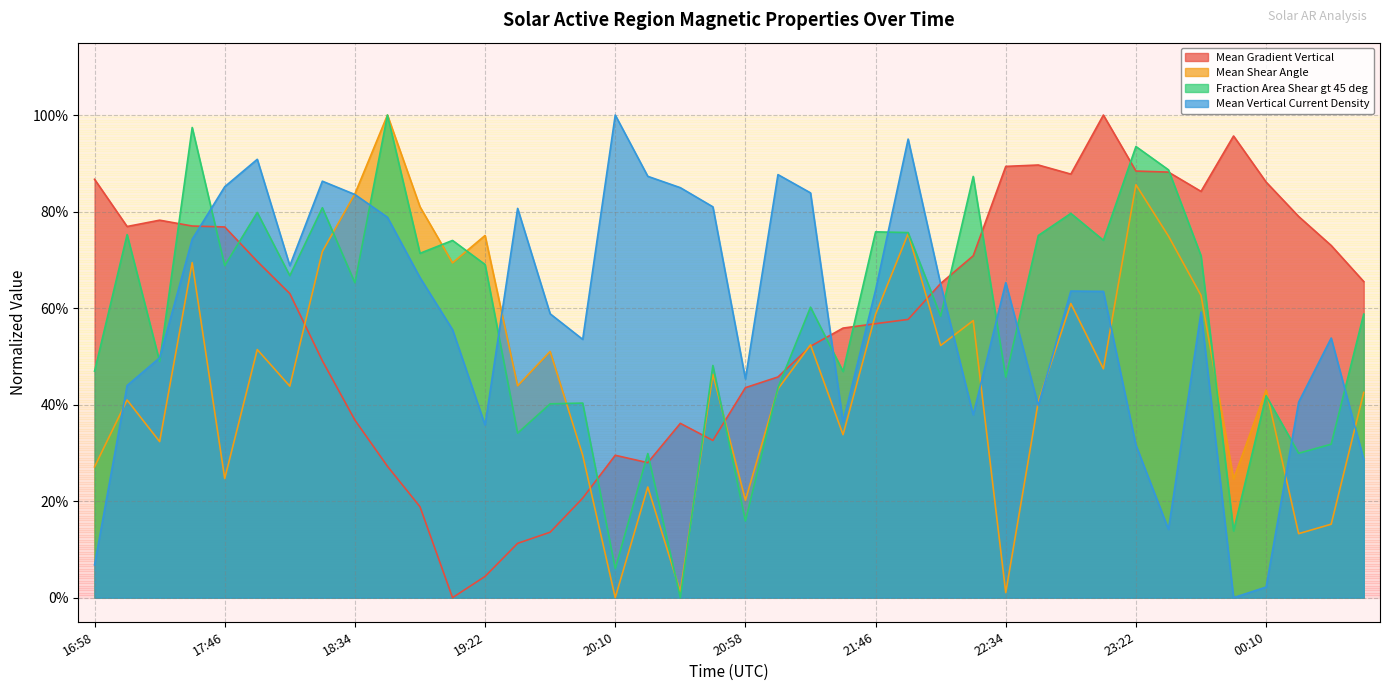

What is the average value of the Fraction Area Shear gt 45 deg series?

0.6